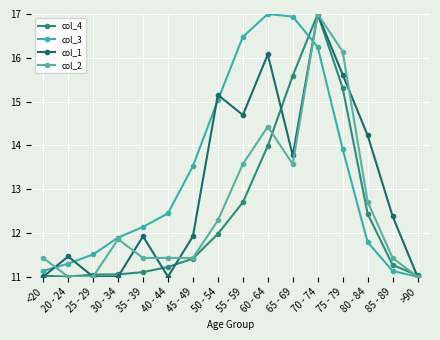

Where is col_1 nearest to the value 14?

65 - 69